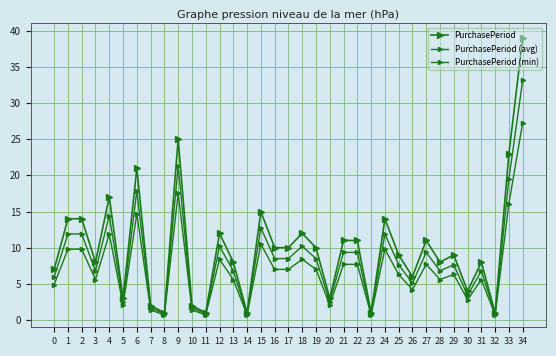

Reading left to right, transcribe all the data shown in this chart.

PurchasePeriod: 7.0	14.0	14.0	8.0	17.0	3.0	21.0	2.0	1.0	25.0	2.0	1.0	12.0	8.0	1.0	15.0	10.0	10.0	12.0	10.0	3.0	11.0	11.0	1.0	14.0	9.0	6.0	11.0	8.0	9.0	4.0	8.0	1.0	23.0	39.0
PurchasePeriod (avg): 6.0	11.9	11.9	6.8	14.4	2.5	17.8	1.7	0.8	21.2	1.7	0.8	10.2	6.8	0.8	12.8	8.5	8.5	10.2	8.5	2.5	9.3	9.3	0.8	11.9	7.6	5.1	9.3	6.8	7.6	3.4	6.8	0.8	19.6	33.1
PurchasePeriod (min): 4.9	9.8	9.8	5.6	11.9	2.1	14.7	1.4	0.7	17.5	1.4	0.7	8.4	5.6	0.7	10.5	7.0	7.0	8.4	7.0	2.1	7.7	7.7	0.7	9.8	6.3	4.2	7.7	5.6	6.3	2.8	5.6	0.7	16.1	27.3